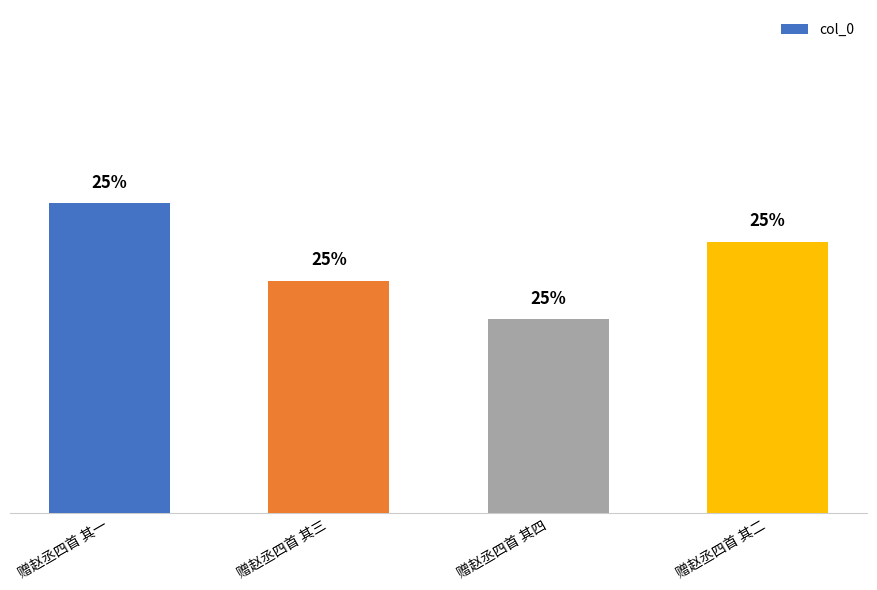

Rank the categories by value from highest to lowest.

赠赵丞四首 其一, 赠赵丞四首 其二, 赠赵丞四首 其三, 赠赵丞四首 其四